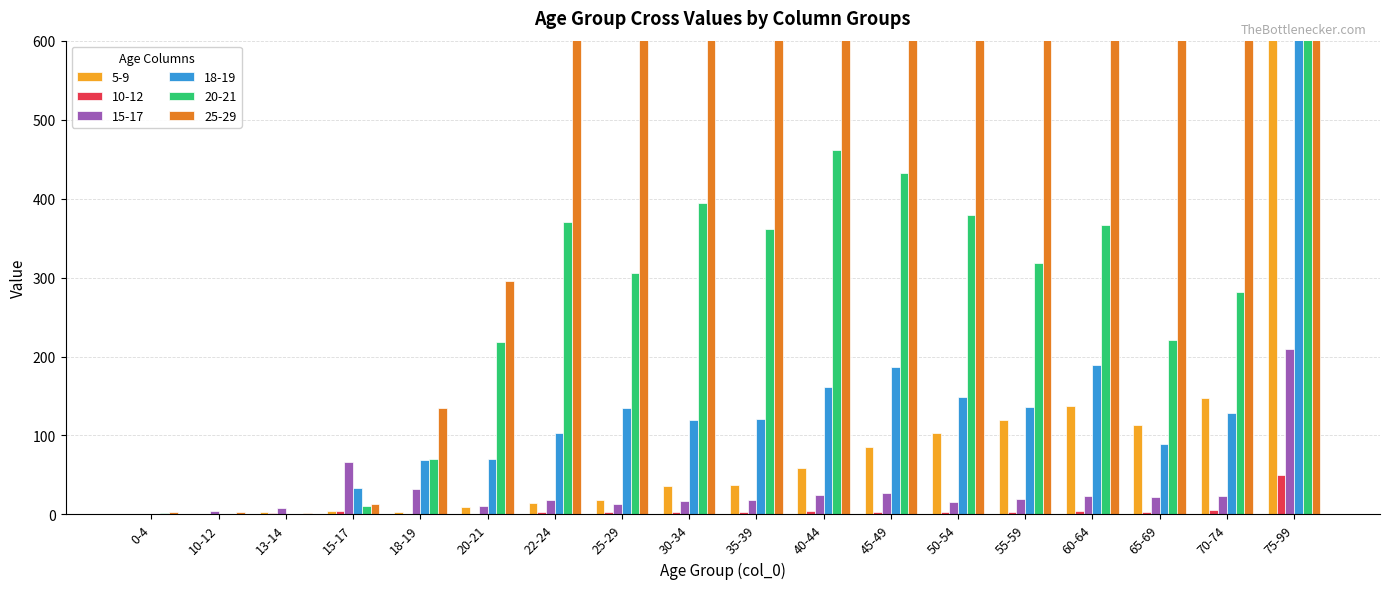

At which label does 25-29 reach its peak?

75-99